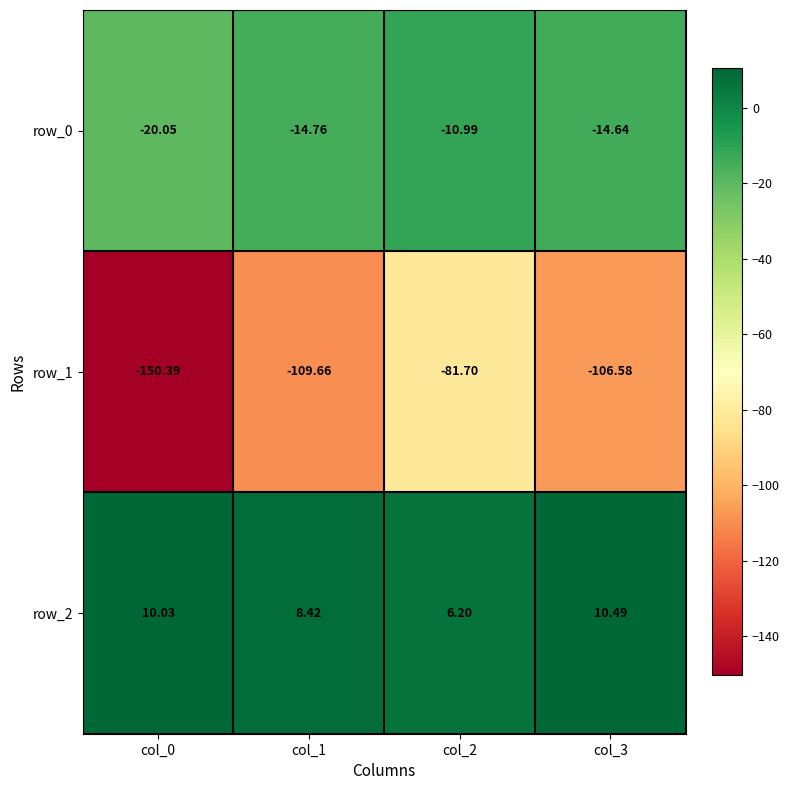

True or false: row_2 has a value of 17.2 at col_0.

False